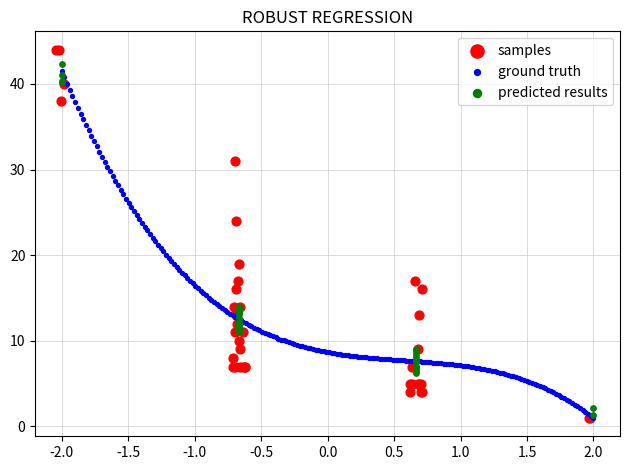

What are all the series names shown in the legend?

samples, ground truth, predicted results